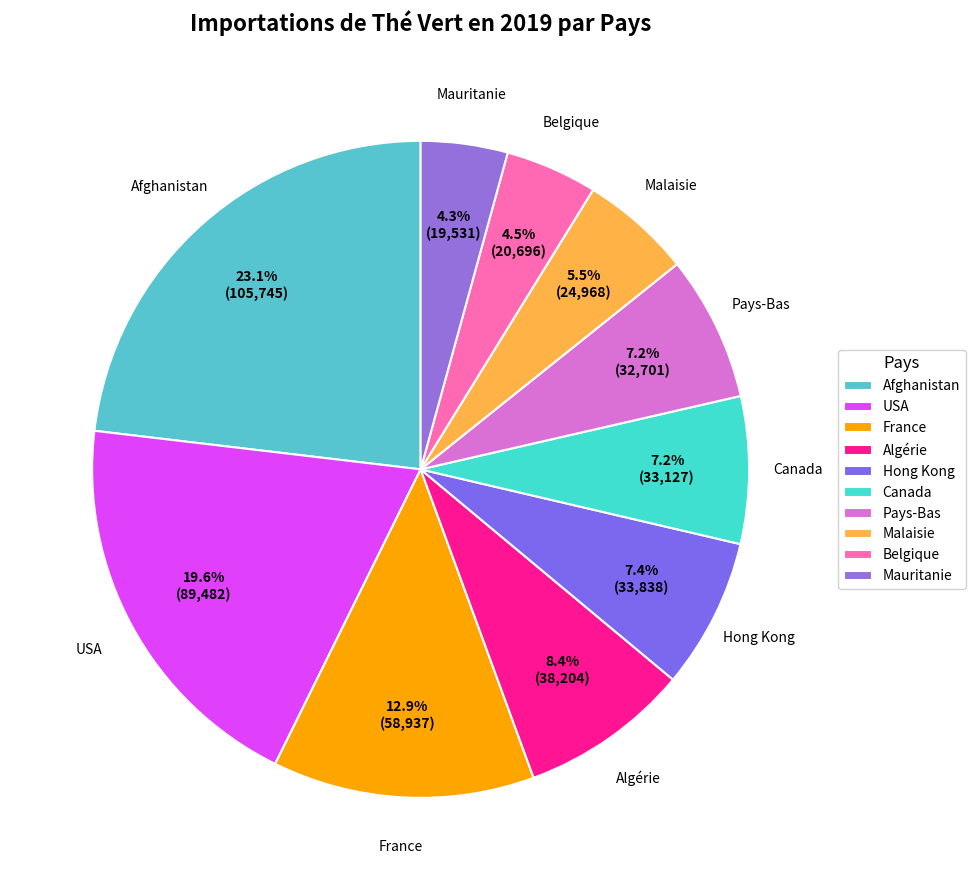

Is it true that Pays-Bas is 22% of the pie?

False